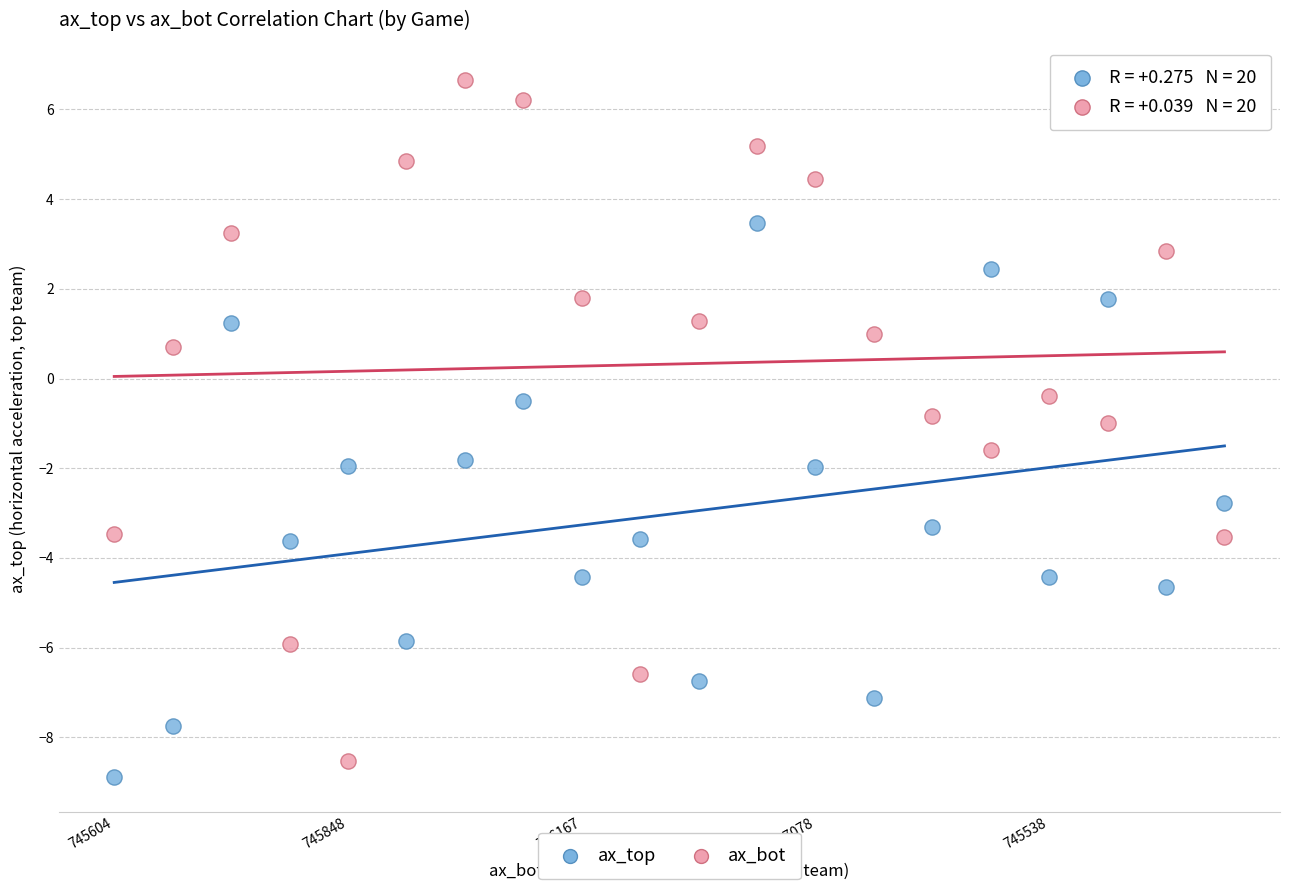

What are all the series names shown in the legend?

ax_top, ax_bot